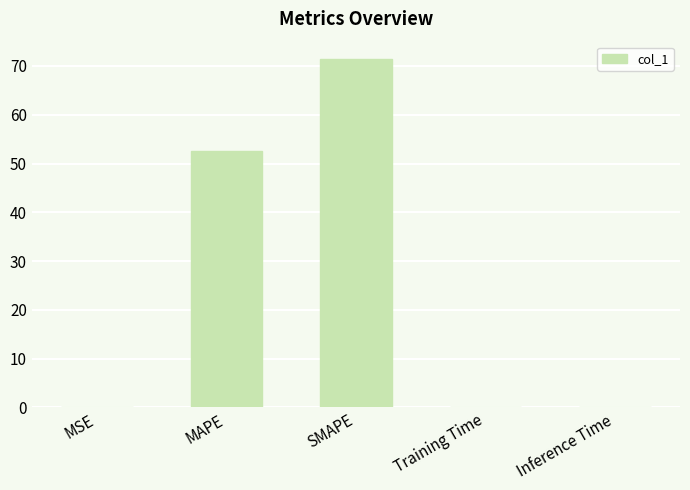

At which label is the value closest to 35?

MAPE